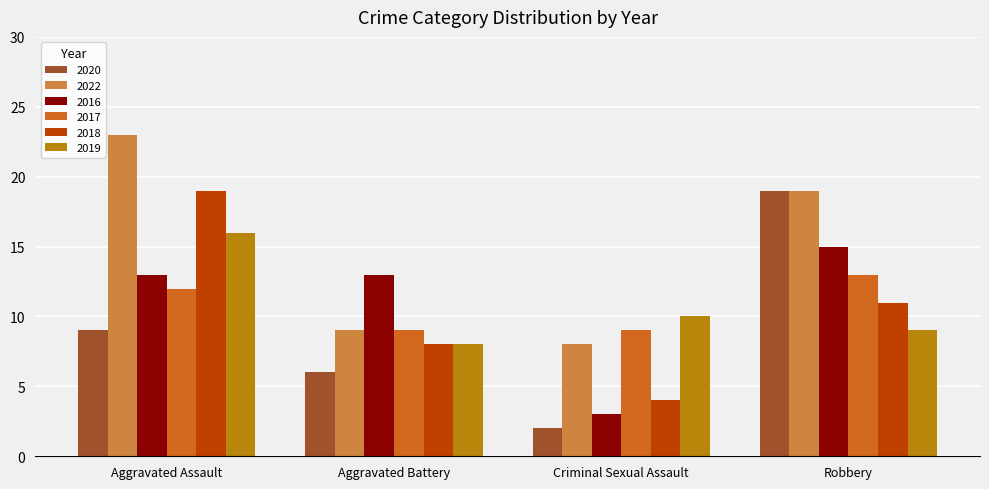

What are all the series names shown in the legend?

2020, 2022, 2016, 2017, 2018, 2019